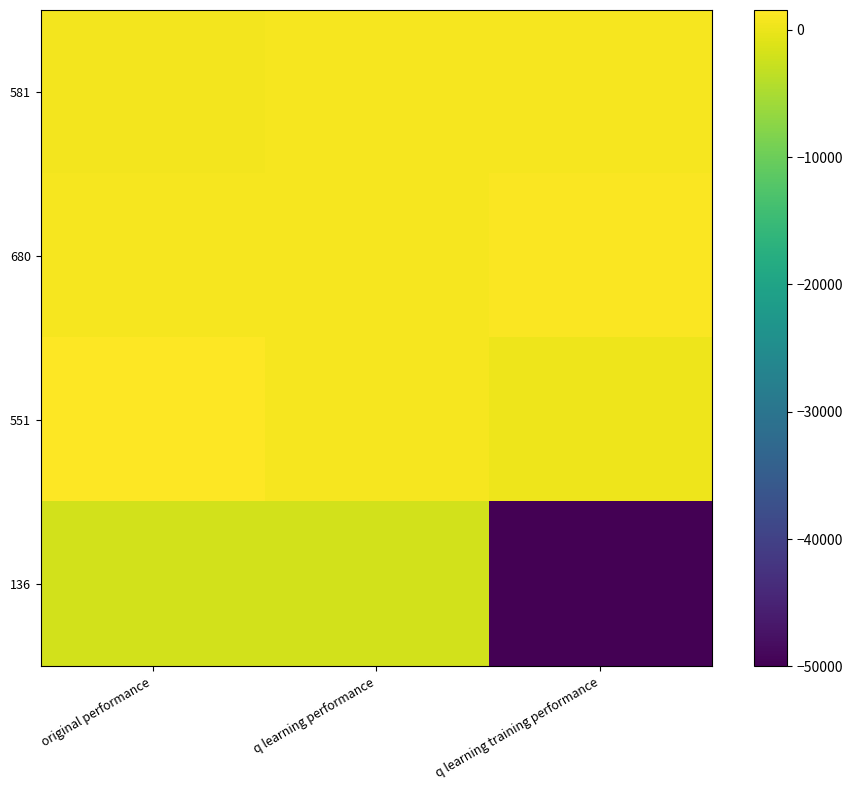

Which label corresponds to the smallest value in the chart?

q learning training performance